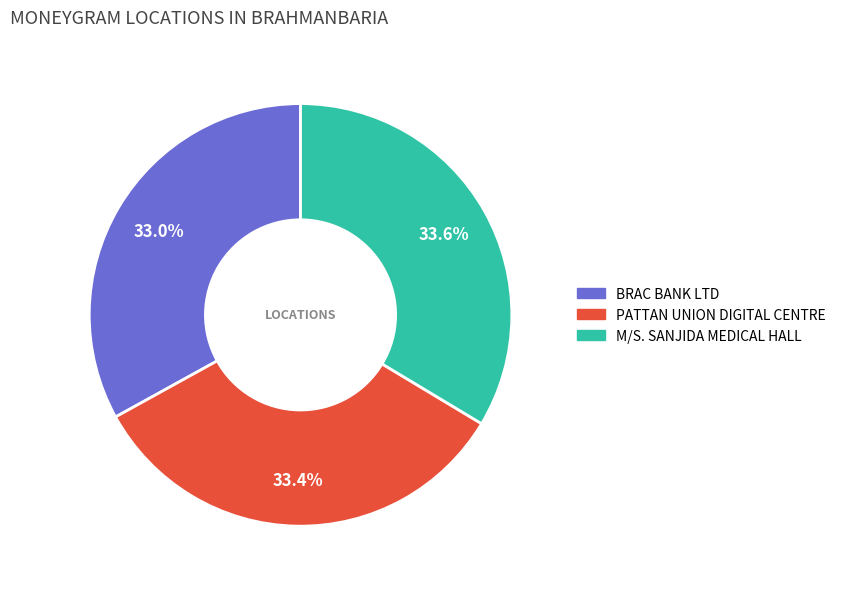

Is there a majority slice in this chart?

No